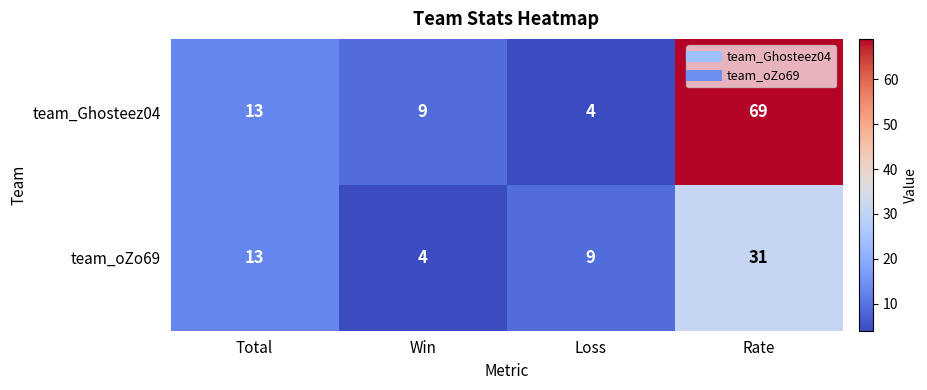

How many data points in team_Ghosteez04 are less than 13?

2